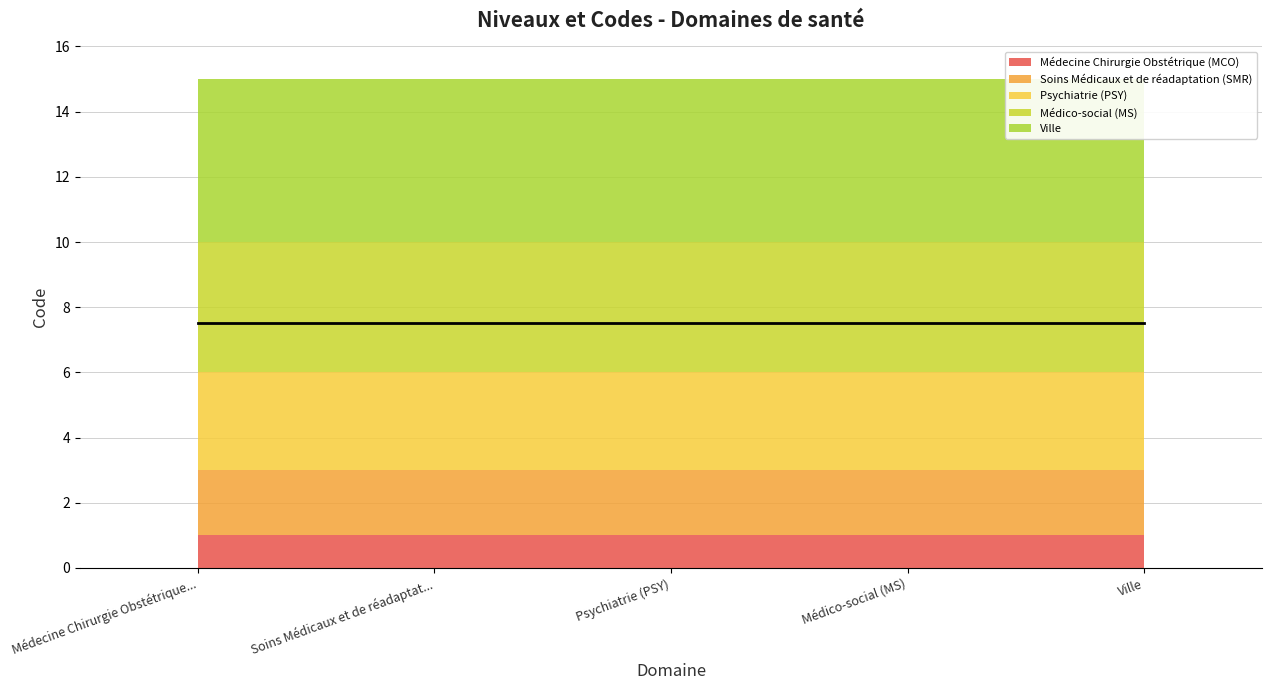

True or false: PSY and SMR cross at least once.

False